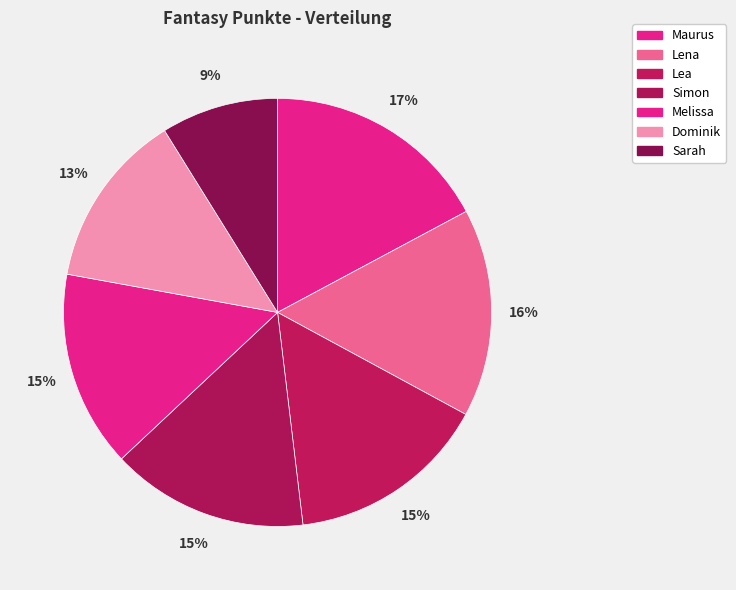

How many slices are in this pie chart?

7